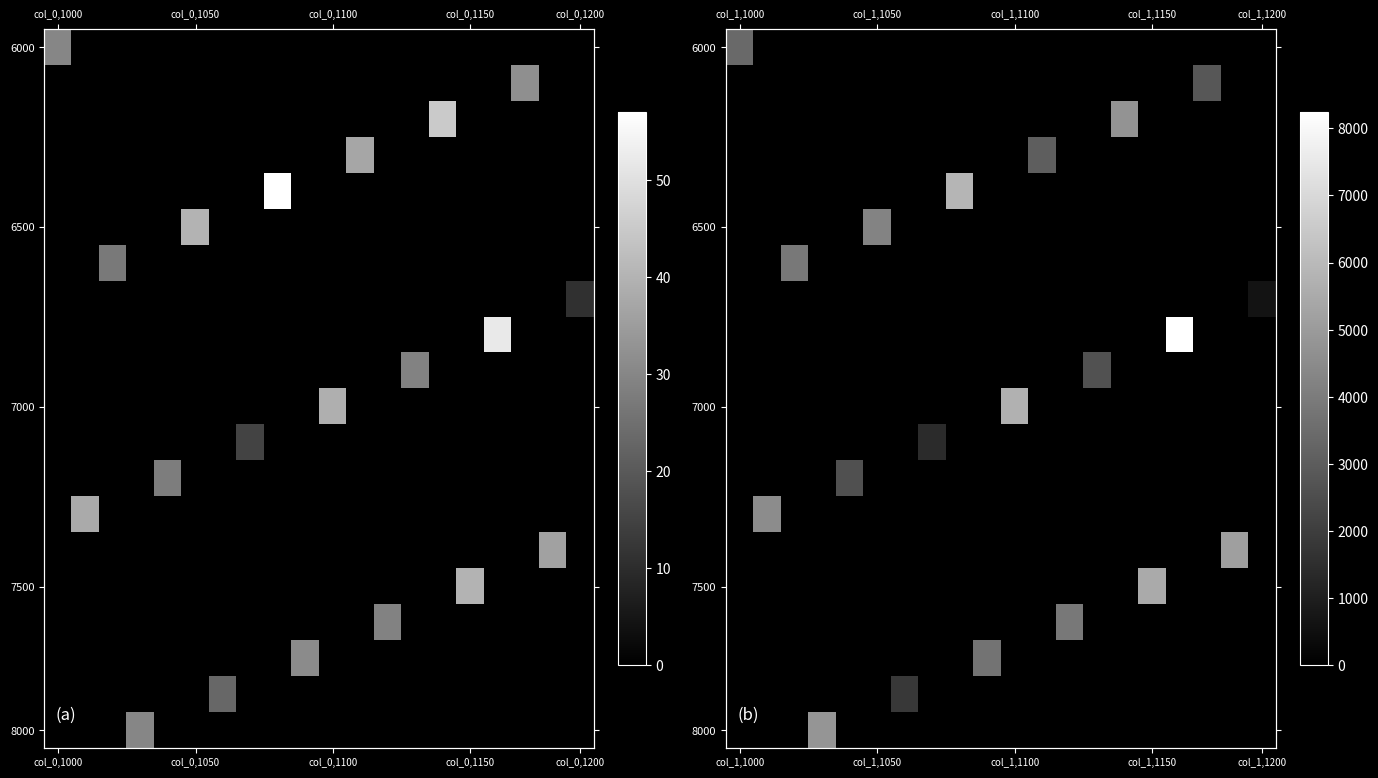

How many values in the 7000 series exceed 0?

1